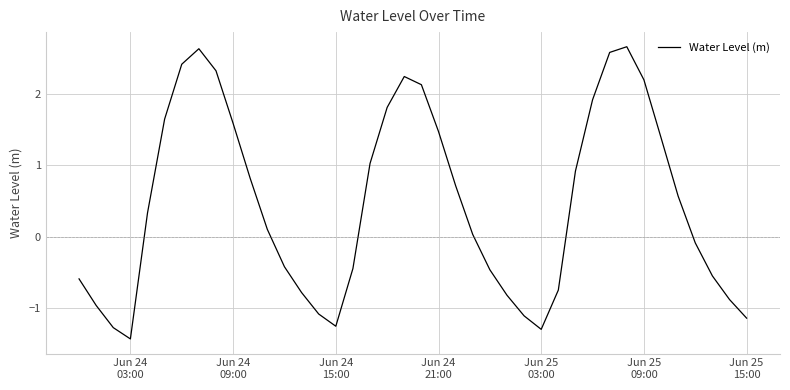

True or false: the data has more than 1 interior local peaks.

True